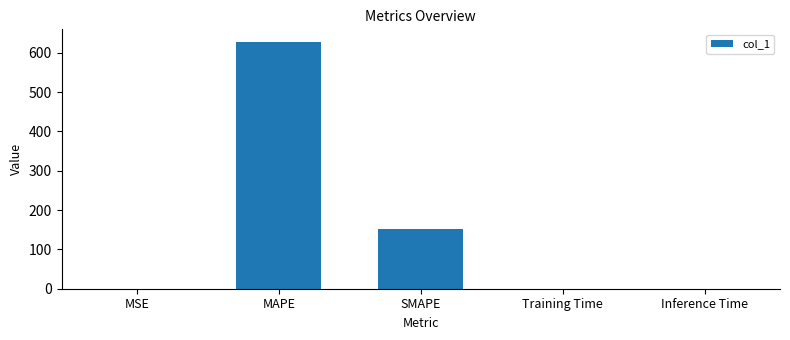

Between SMAPE and Inference Time, which is larger?

SMAPE